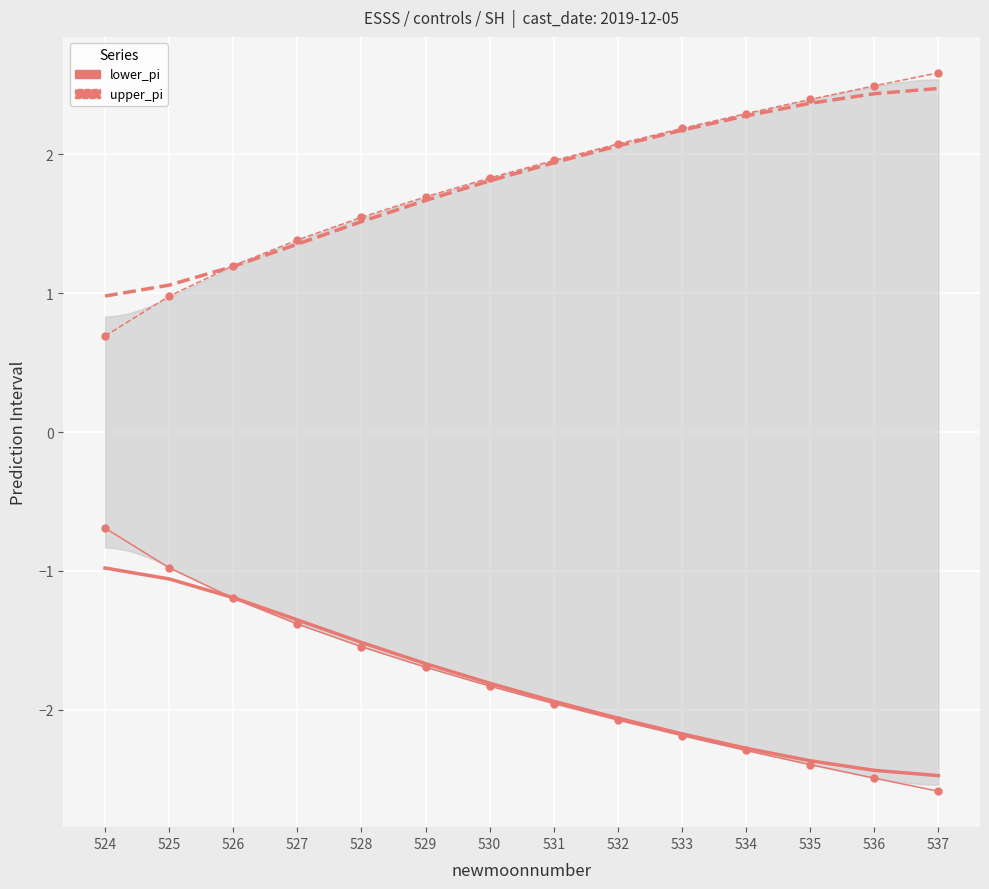

True or false: lower_pi has more than 0 points higher than both neighbors.

False